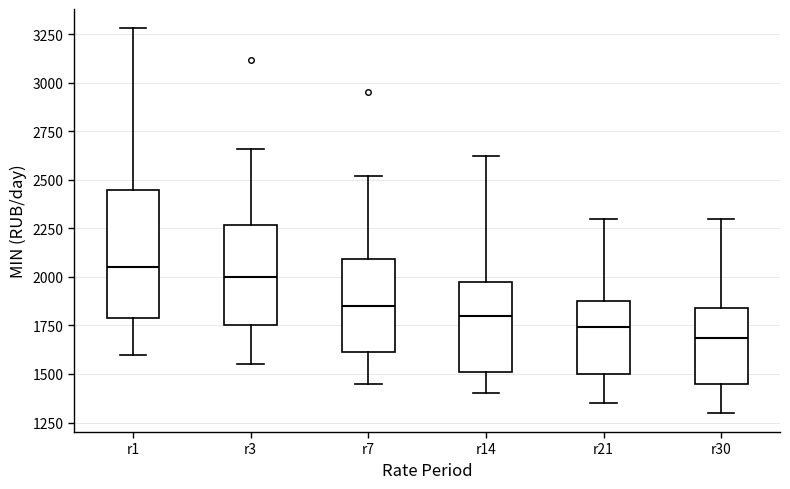

Comparing the boxes themselves (not the whiskers), which one is the tallest?

r1